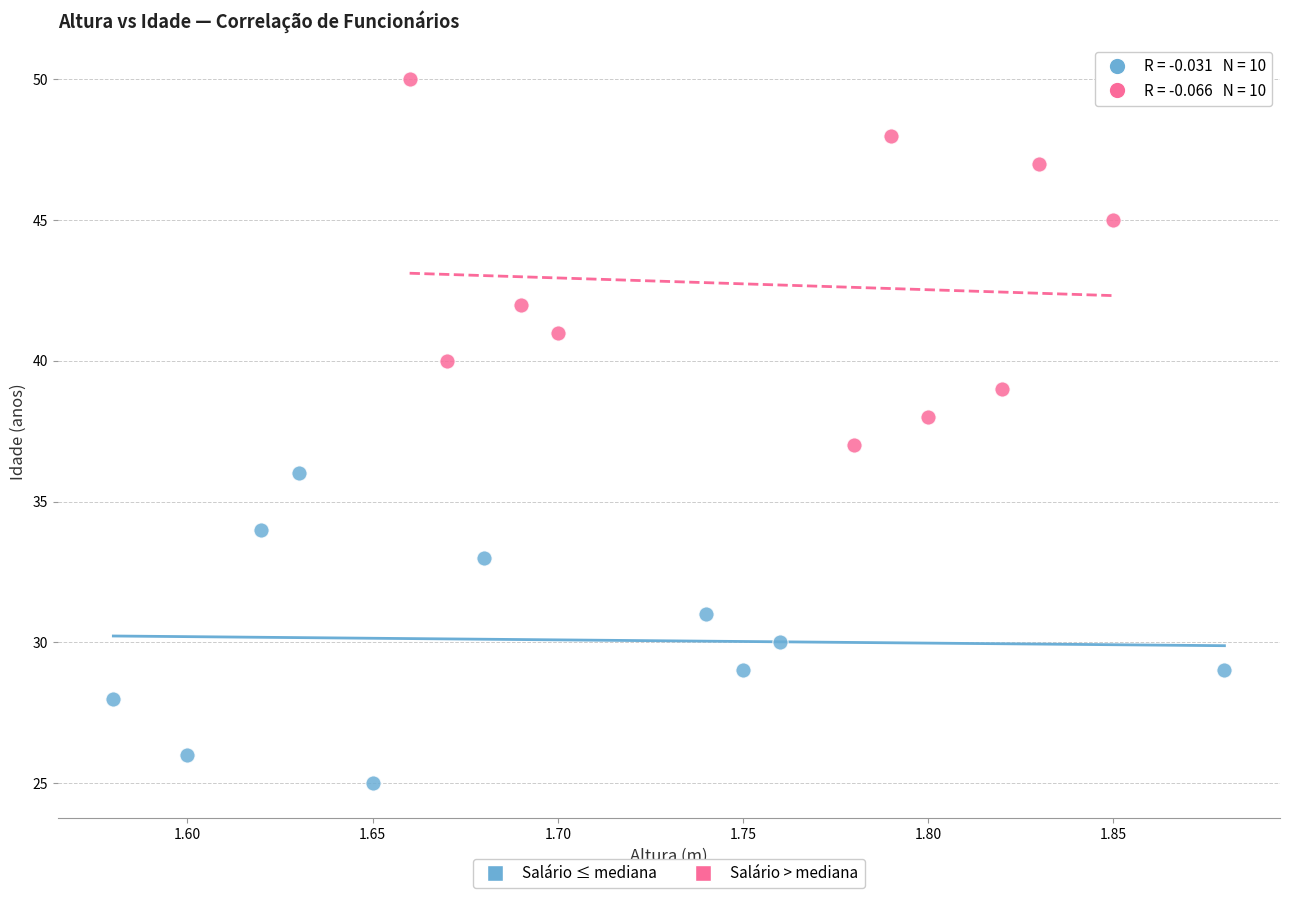

Which series contains the lowest Y value?

Salário ≤ mediana